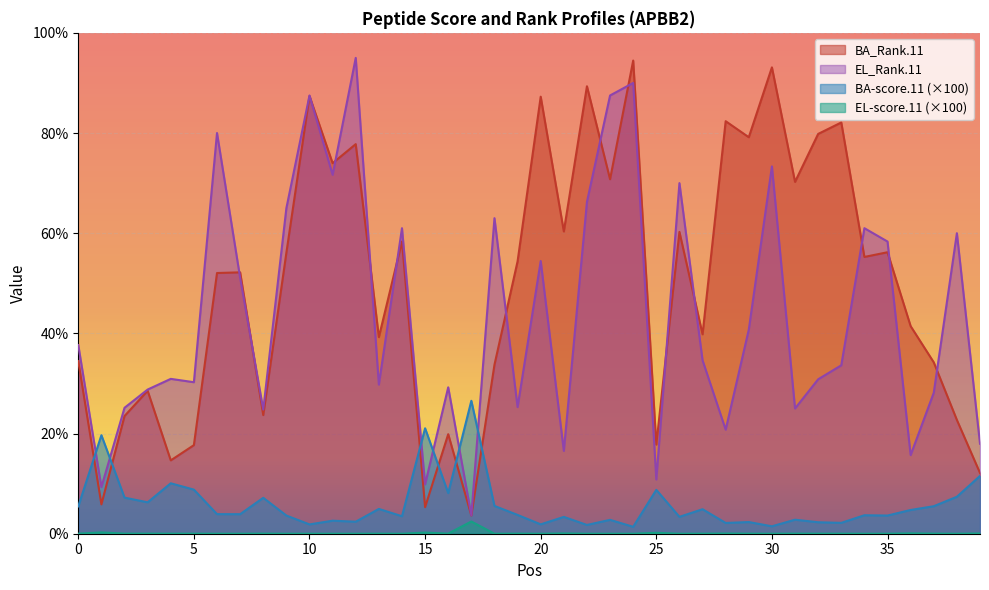

At 20, list the series in order from largest to smallest.

BA_Rank.11, EL_Rank.11, BA-score.11 (×100), EL-score.11 (×100)